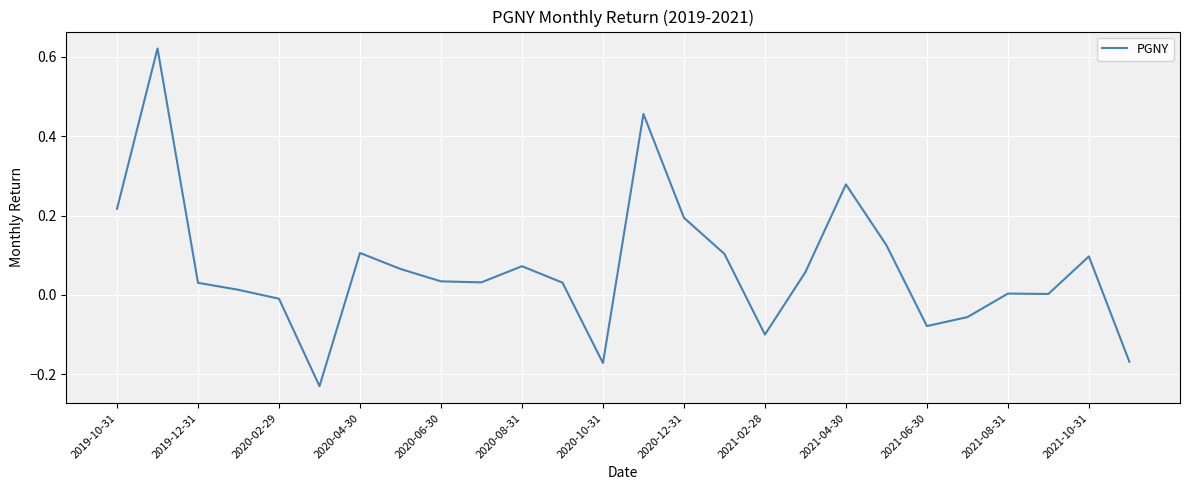

How many points are higher than both their immediate neighbors (excluding endpoints)?

7